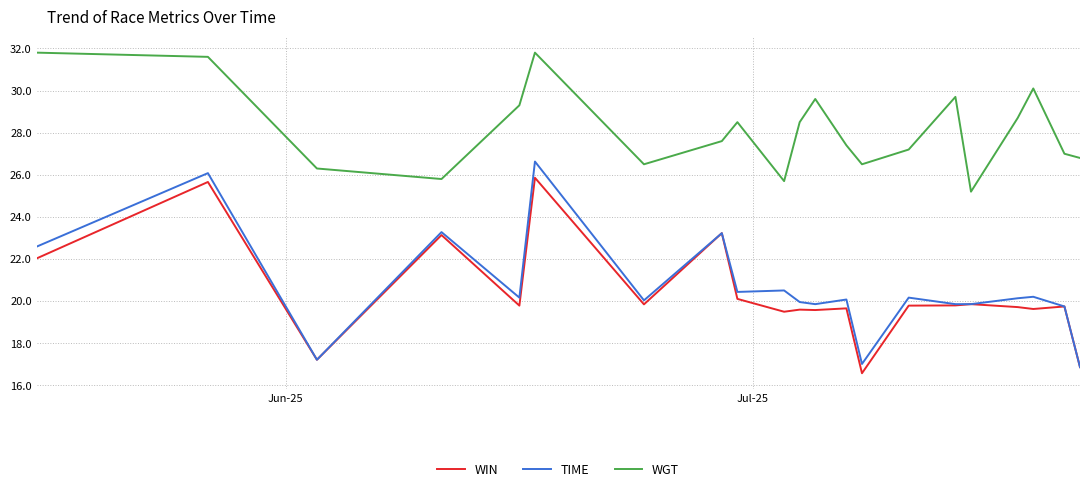

List the series in order of their peak value, highest first.

WGT, TIME, WIN